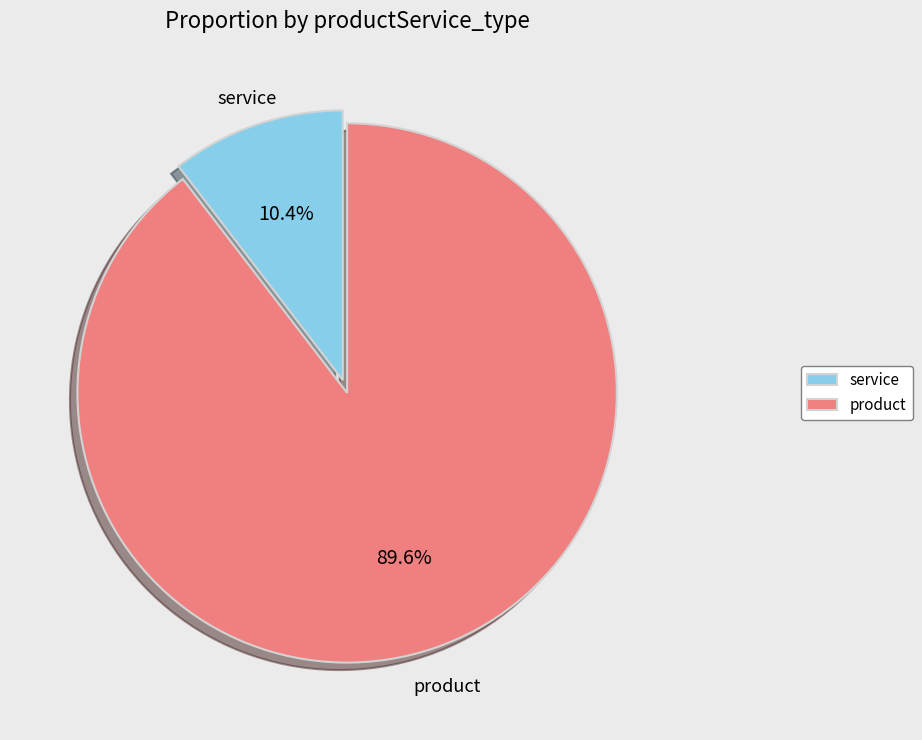

Is it true that product is 1% of the pie?

False